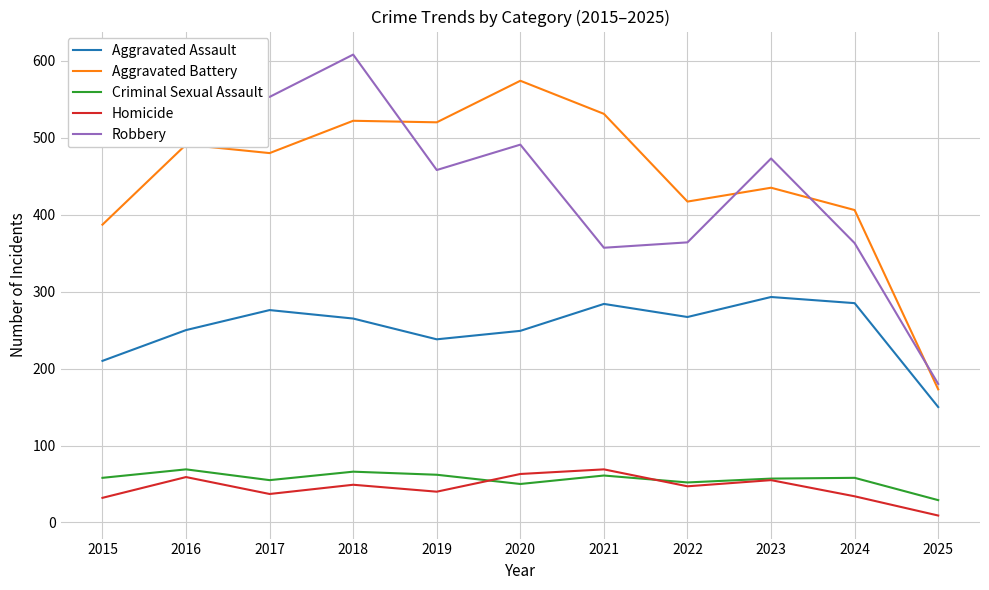

At which category is the sum across all series the highest?

2018